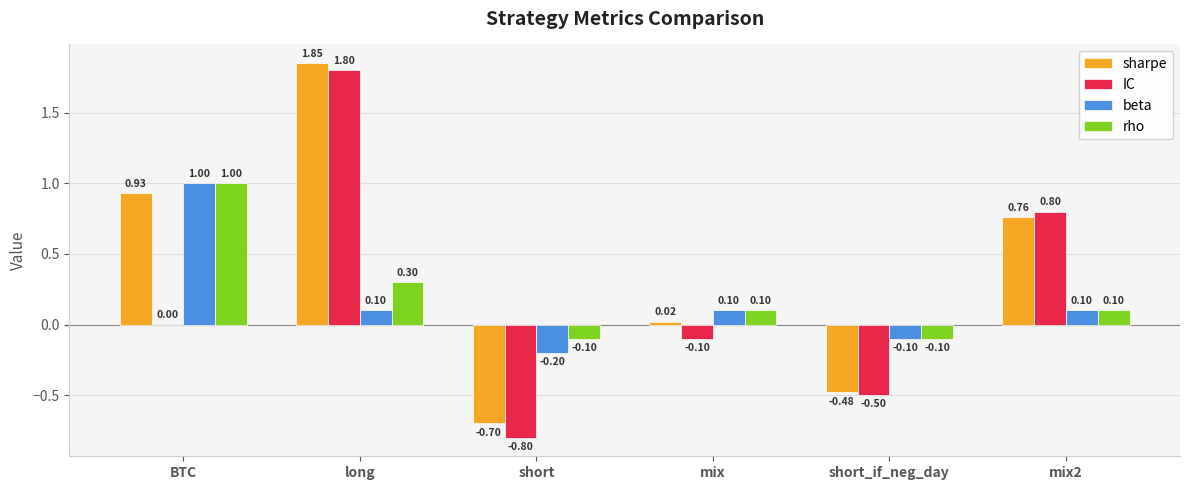

What are all the series names shown in the legend?

sharpe, IC, beta, rho